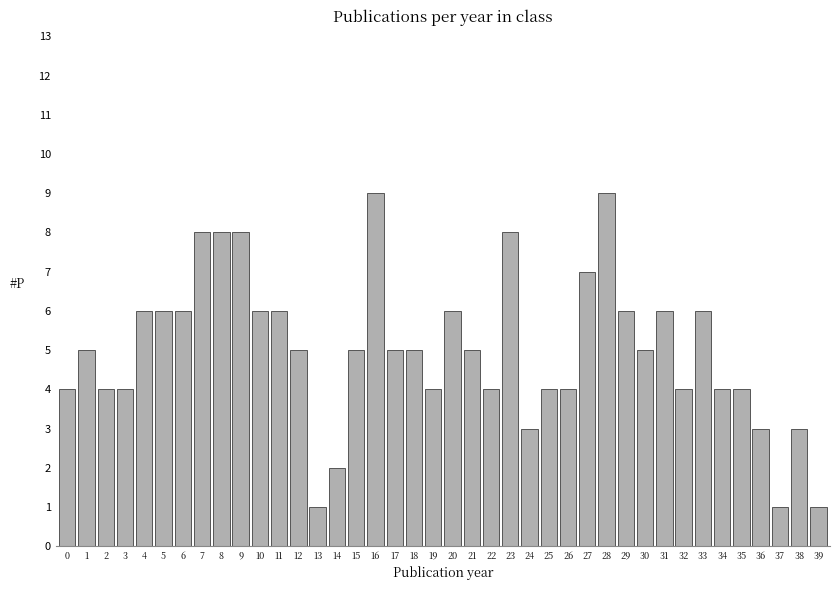

How many categories are shown in the chart?

40